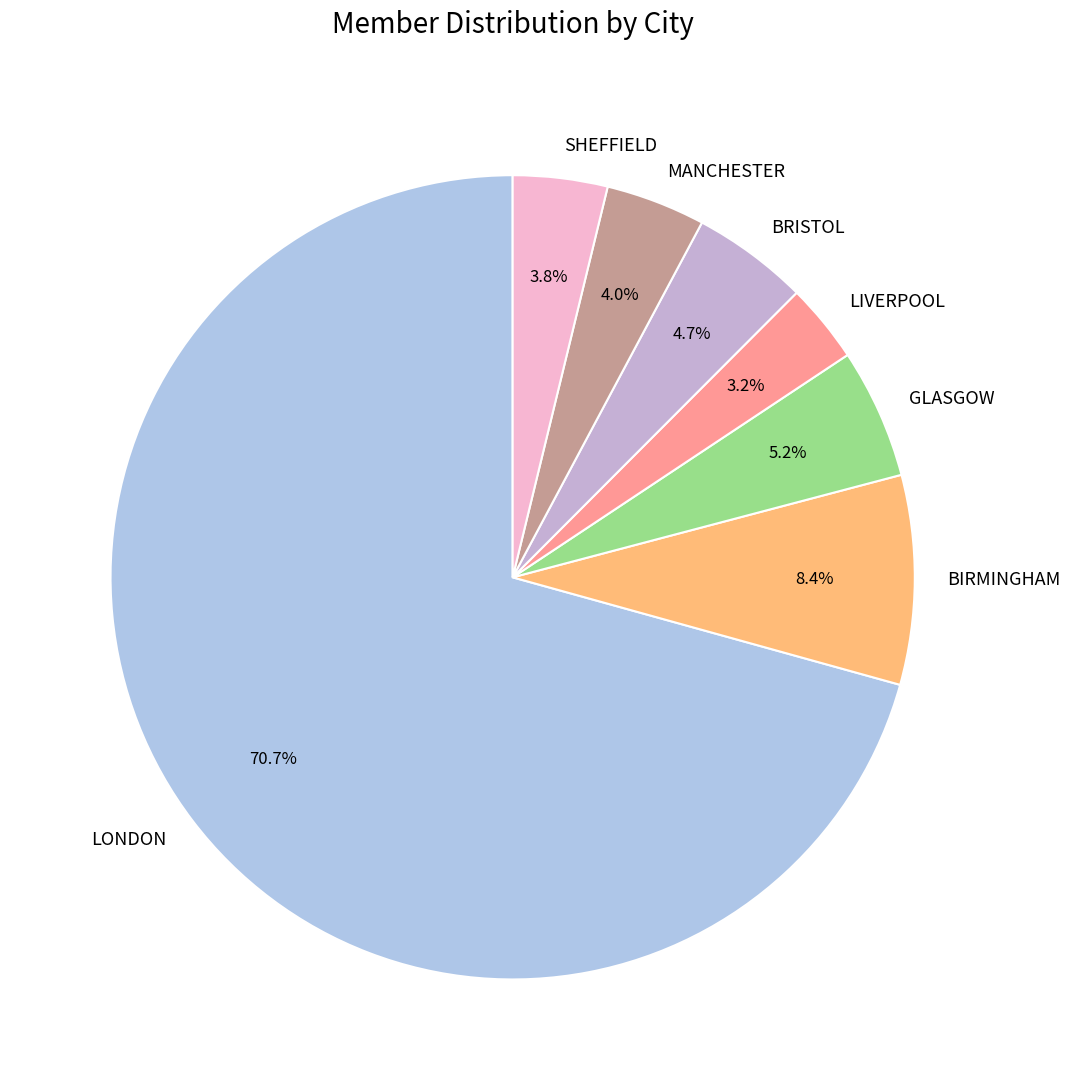

What is the largest slice in the pie chart?

LONDON